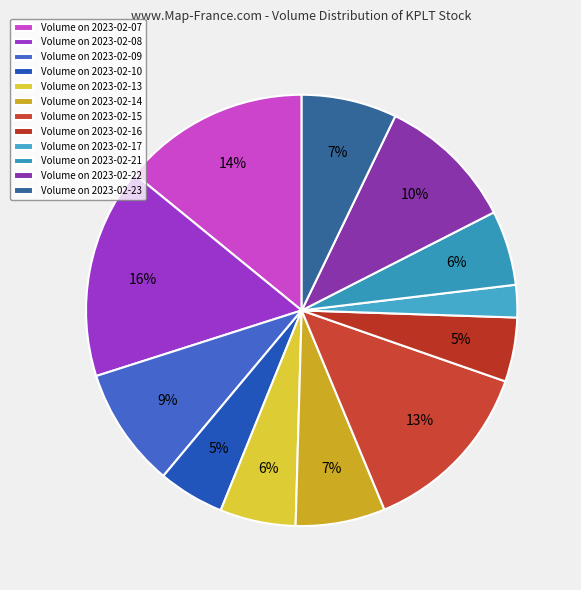

How many slices are in this pie chart?

12